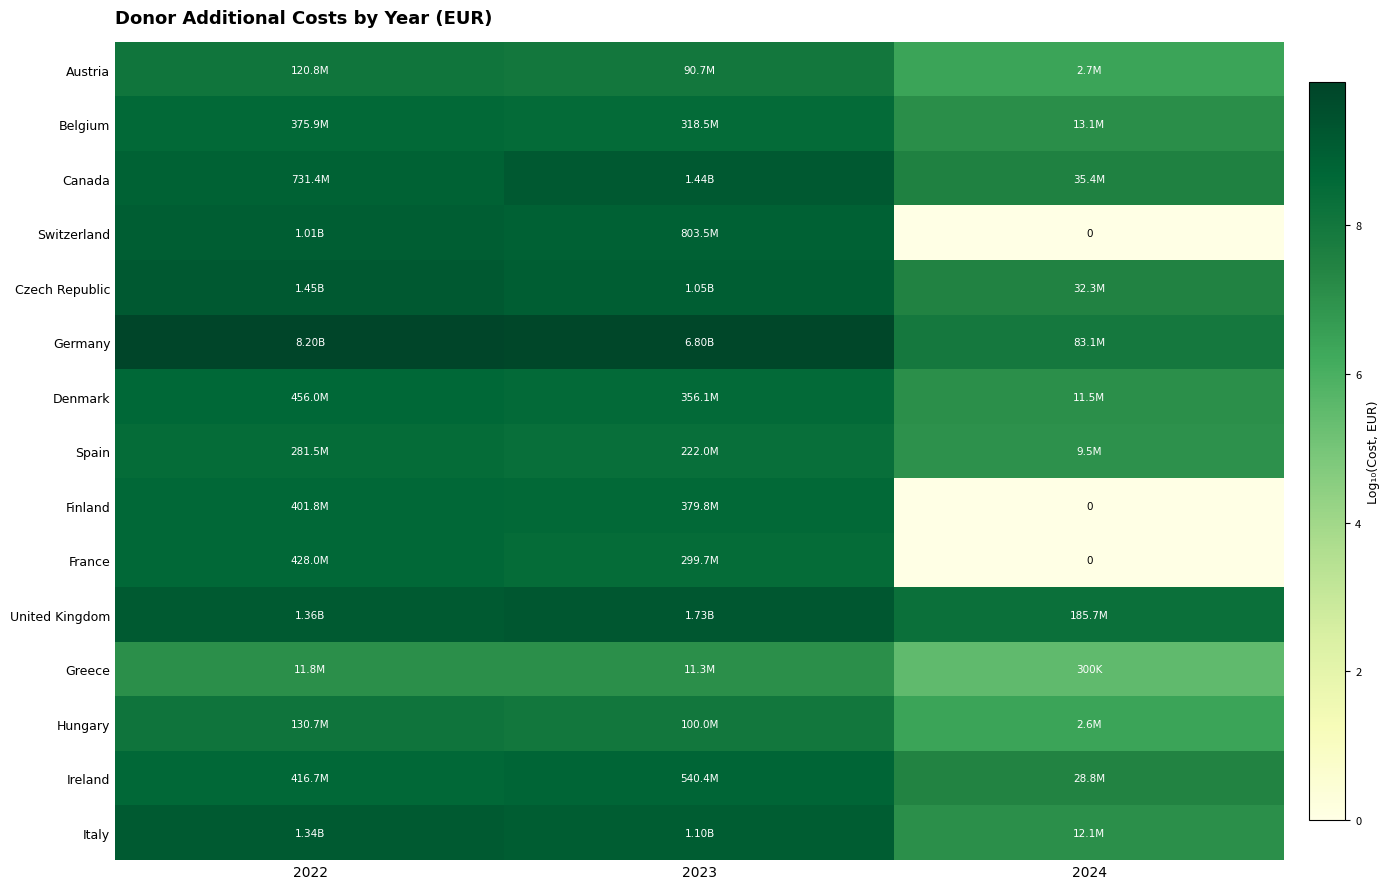

Rank the categories by Austria value from lowest to highest.

2024, 2023, 2022